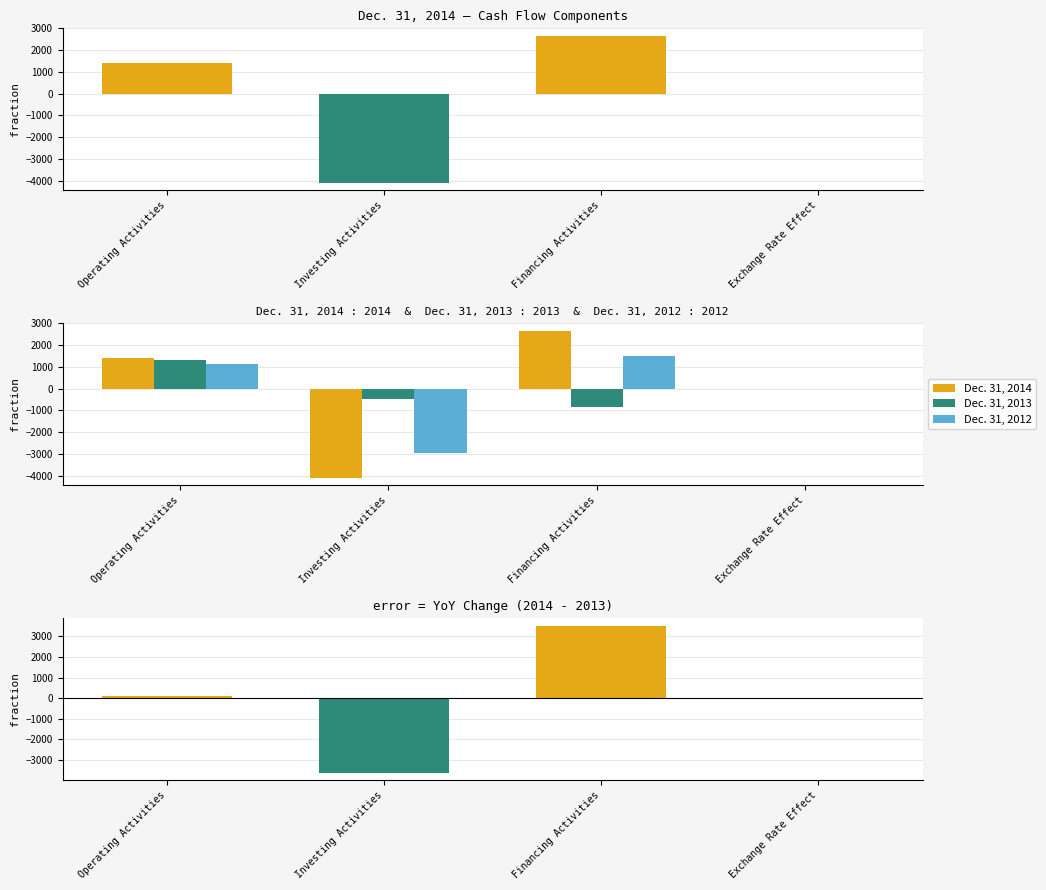

What is the value of the Dec. 31, 2014 bar at the 3rd from the left?

2664